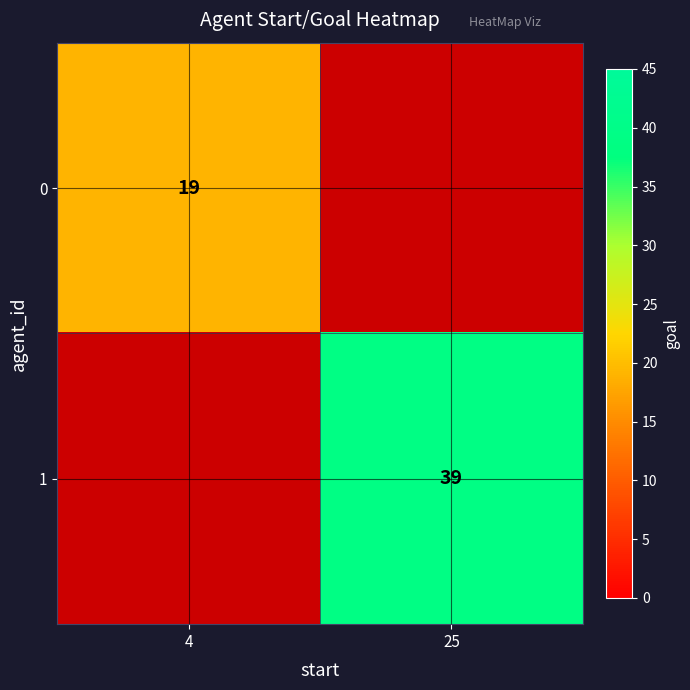

Is the value of 1 at 25 greater than the value of 0 at 4?

Yes